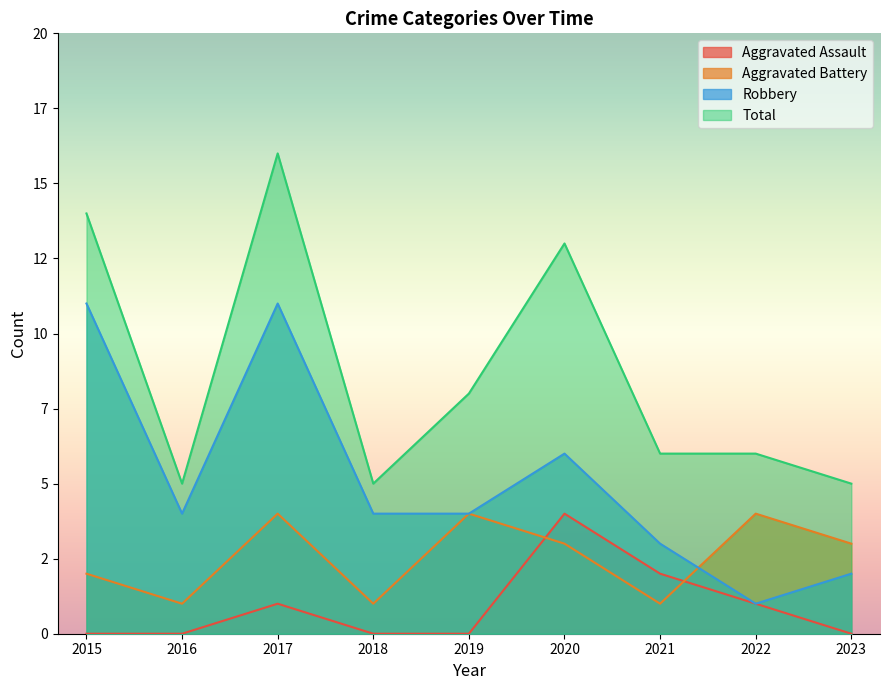

What are all the series names shown in the legend?

Aggravated Assault, Aggravated Battery, Robbery, Total